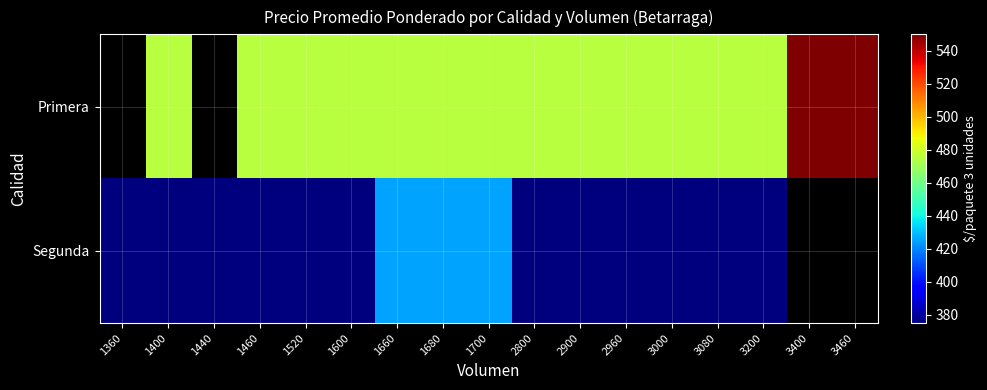

Is it true that Segunda equals 375.0 at 3000?

True